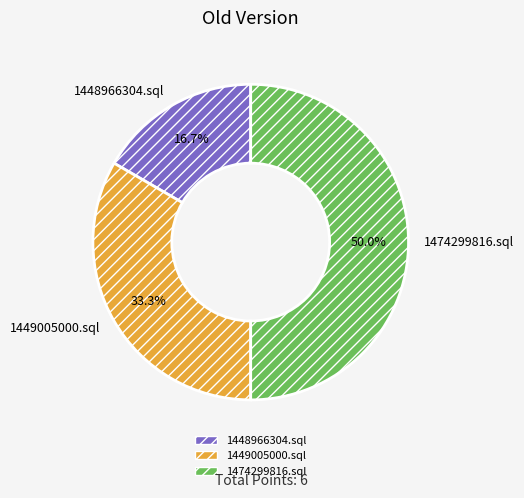

To the nearest percent, what is the difference between the 1449005000.sql and 1474299816.sql slice percentages?

17%